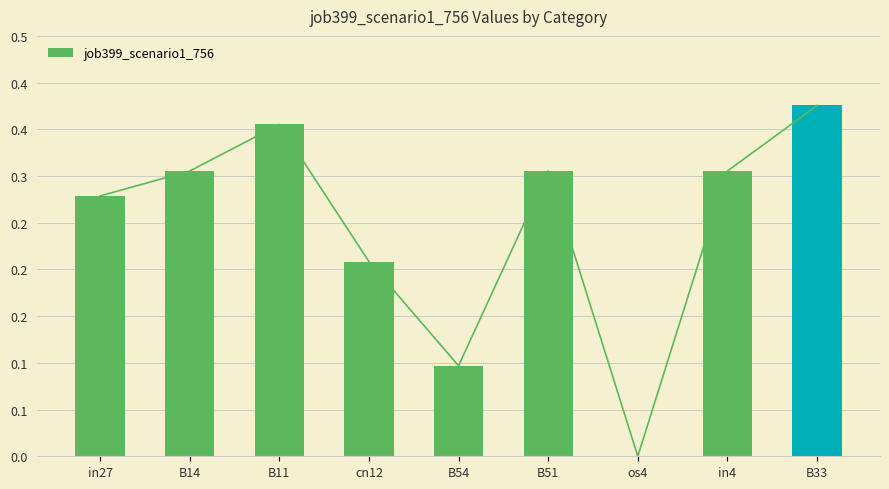

What position from the right is B54?

5